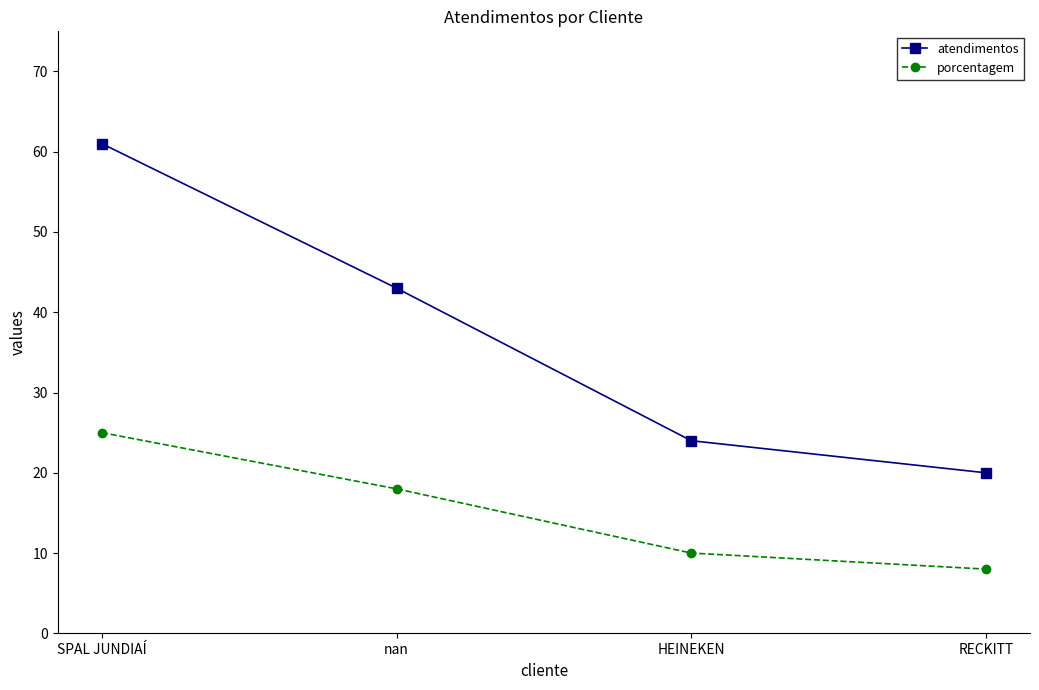

What is the difference between the highest and lowest values at HEINEKEN?

14